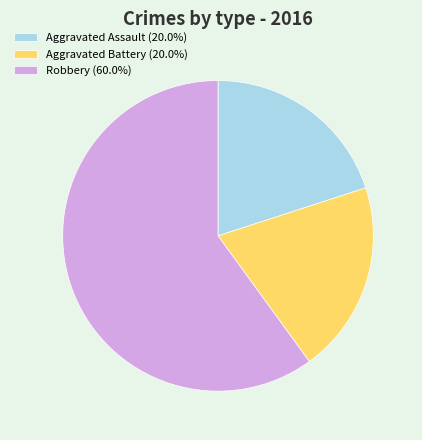

Count the number of slices in the pie.

3